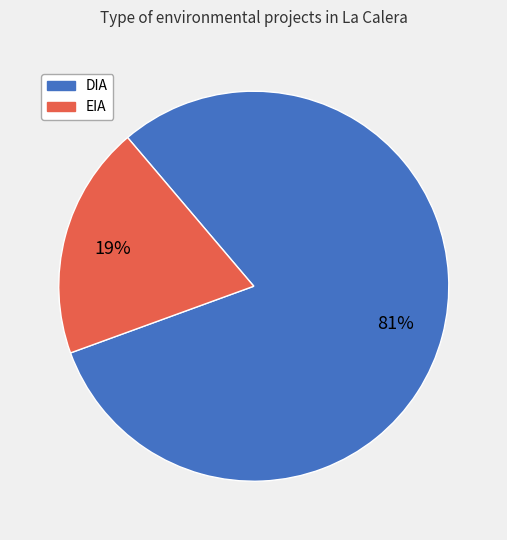

How many segments does this pie chart have?

2